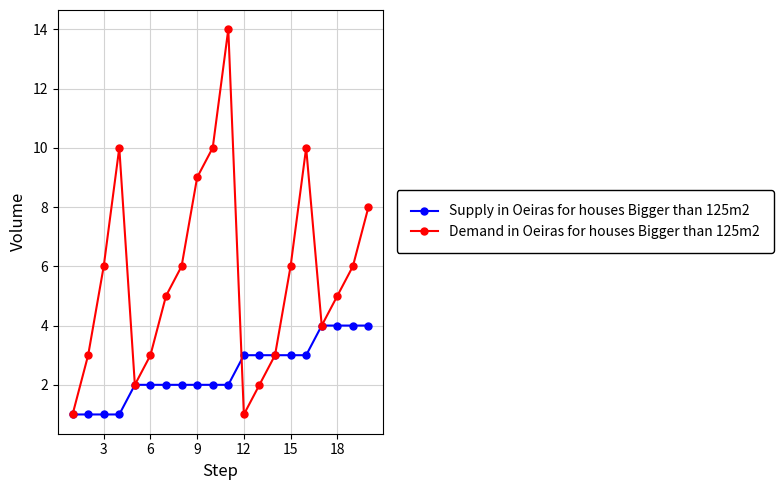

What is the greatest value displayed?

14